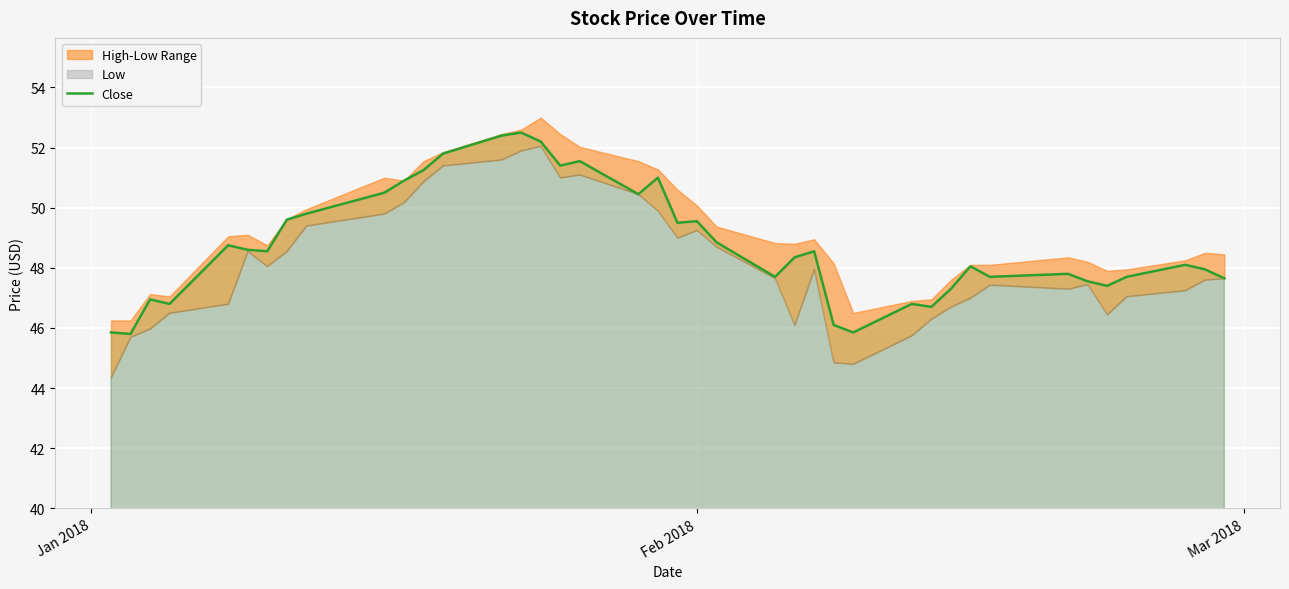

What is the minimum value for Close?

45.8